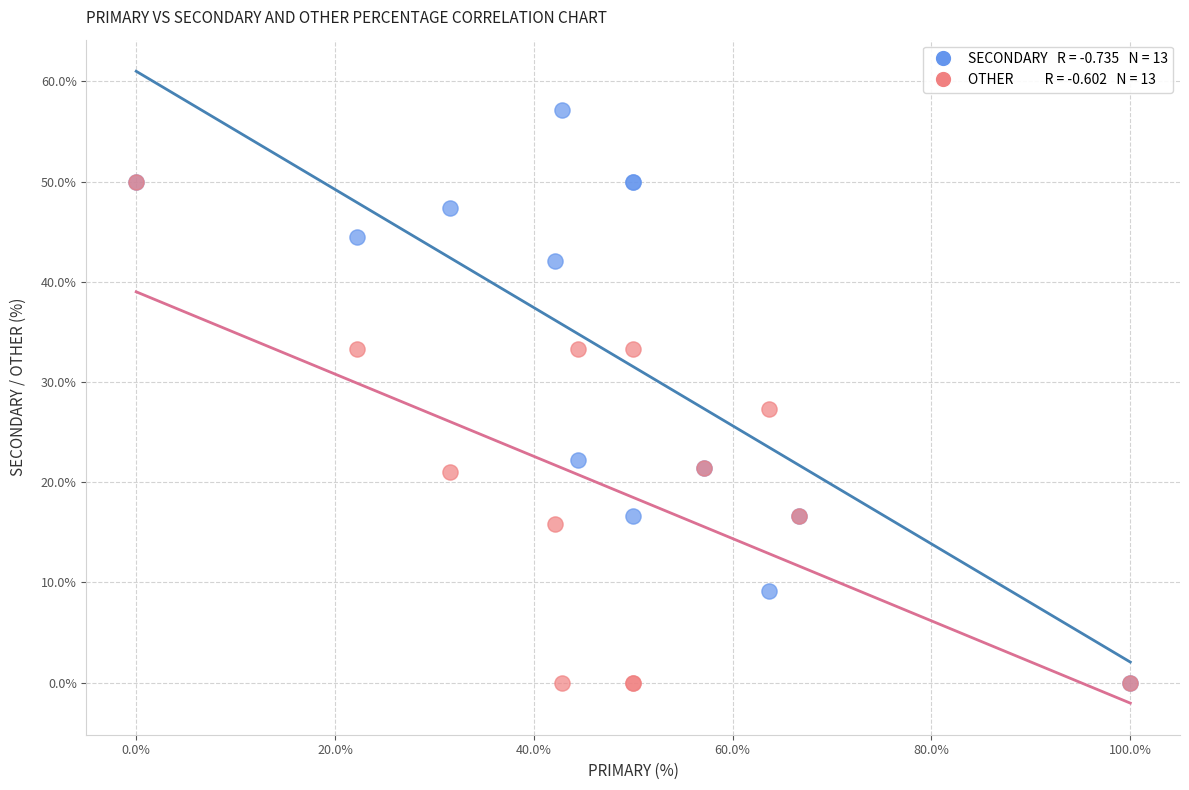

Across all series, what Y value is closest to 28?

27.3